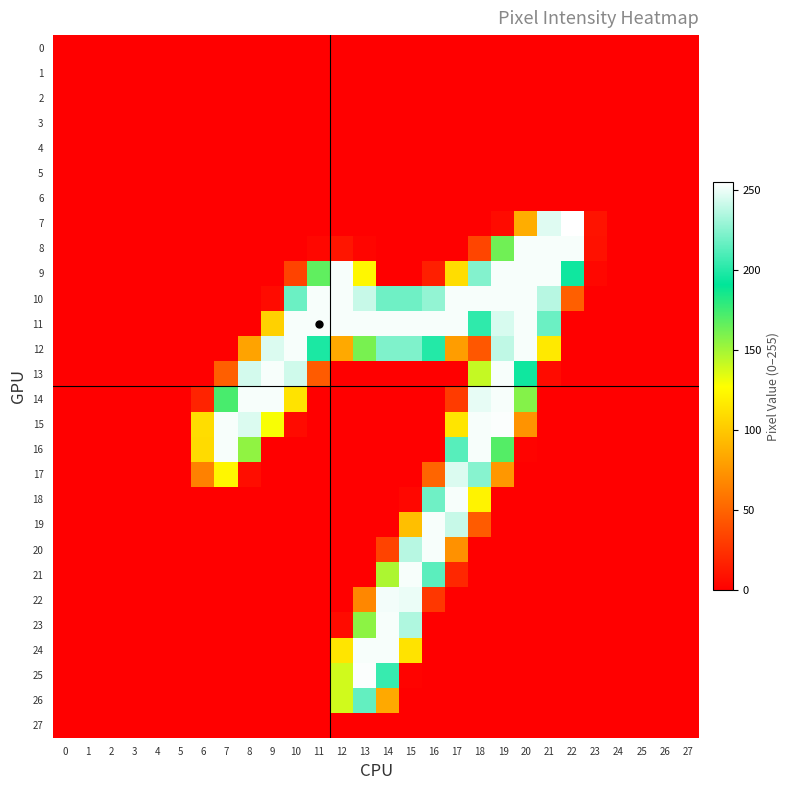

Reading left to right, transcribe all the data shown in this chart.

0: 0=0	1=0	2=0	3=0	4=0	5=0	6=0	7=0	8=0	9=0	10=0	11=0	12=0	13=0	14=0	15=0	16=0	17=0	18=0	19=0	20=0	21=0	22=0	23=0	24=0	25=0	26=0	27=0
1: 0=0	1=0	2=0	3=0	4=0	5=0	6=0	7=0	8=0	9=0	10=0	11=0	12=0	13=0	14=0	15=0	16=0	17=0	18=0	19=0	20=0	21=0	22=0	23=0	24=0	25=0	26=0	27=0
2: 0=0	1=0	2=0	3=0	4=0	5=0	6=0	7=0	8=0	9=0	10=0	11=0	12=0	13=0	14=0	15=0	16=0	17=0	18=0	19=0	20=0	21=0	22=0	23=0	24=0	25=0	26=0	27=0
3: 0=0	1=0	2=0	3=0	4=0	5=0	6=0	7=0	8=0	9=0	10=0	11=0	12=0	13=0	14=0	15=0	16=0	17=0	18=0	19=0	20=0	21=0	22=0	23=0	24=0	25=0	26=0	27=0
4: 0=0	1=0	2=0	3=0	4=0	5=0	6=0	7=0	8=0	9=0	10=0	11=0	12=0	13=0	14=0	15=0	16=0	17=0	18=0	19=0	20=0	21=0	22=0	23=0	24=0	25=0	26=0	27=0
5: 0=0	1=0	2=0	3=0	4=0	5=0	6=0	7=0	8=0	9=0	10=0	11=0	12=0	13=0	14=0	15=0	16=0	17=0	18=0	19=0	20=0	21=0	22=0	23=0	24=0	25=0	26=0	27=0
6: 0=0	1=0	2=0	3=0	4=0	5=0	6=0	7=0	8=0	9=0	10=0	11=0	12=0	13=0	14=0	15=0	16=0	17=0	18=0	19=0	20=0	21=0	22=0	23=0	24=0	25=0	26=0	27=0
7: 0=0	1=0	2=0	3=0	4=0	5=0	6=0	7=0	8=0	9=0	10=0	11=0	12=0	13=0	14=0	15=0	16=0	17=0	18=0	19=6	20=87	21=247	22=255	23=10	24=0	25=0	26=0	27=0
8: 0=0	1=0	2=0	3=0	4=0	5=0	6=0	7=0	8=0	9=0	10=0	11=4	12=11	13=3	14=0	15=0	16=0	17=0	18=35	19=163	20=253	21=253	22=253	23=9	24=0	25=0	26=0	27=0
9: 0=0	1=0	2=0	3=0	4=0	5=0	6=0	7=0	8=0	9=0	10=34	11=167	12=253	13=124	14=0	15=0	16=16	17=111	18=224	19=253	20=253	21=253	22=195	23=4	24=0	25=0	26=0	27=0
10: 0=0	1=0	2=0	3=0	4=0	5=0	6=0	7=0	8=0	9=6	10=218	11=253	12=253	13=241	14=219	15=219	16=228	17=253	18=253	19=253	20=253	21=237	22=48	23=0	24=0	25=0	26=0	27=0
11: 0=0	1=0	2=0	3=0	4=0	5=0	6=0	7=0	8=0	9=105	10=253	11=253	12=253	13=253	14=253	15=253	16=253	17=253	18=203	19=245	20=253	21=218	22=0	23=0	24=0	25=0	26=0	27=0
12: 0=0	1=0	2=0	3=0	4=0	5=0	6=0	7=0	8=82	9=246	10=253	11=198	12=85	13=161	14=223	15=223	16=200	17=79	18=44	19=239	20=253	21=117	22=0	23=0	24=0	25=0	26=0	27=0
13: 0=0	1=0	2=0	3=0	4=0	5=0	6=0	7=48	8=244	9=253	10=243	11=46	12=0	13=0	14=0	15=0	16=0	17=0	18=142	19=253	20=195	21=6	22=0	23=0	24=0	25=0	26=0	27=0
14: 0=0	1=0	2=0	3=0	4=0	5=0	6=18	7=173	8=253	9=253	10=114	11=0	12=0	13=0	14=0	15=0	16=0	17=30	18=249	19=253	20=158	21=0	22=0	23=0	24=0	25=0	26=0	27=0
15: 0=0	1=0	2=0	3=0	4=0	5=0	6=111	7=253	8=246	9=129	10=6	11=0	12=0	13=0	14=0	15=0	16=0	17=115	18=253	19=254	20=74	21=0	22=0	23=0	24=0	25=0	26=0	27=0
16: 0=0	1=0	2=0	3=0	4=0	5=0	6=110	7=253	8=155	9=0	10=0	11=0	12=0	13=0	14=0	15=0	16=0	17=213	18=253	19=170	20=2	21=0	22=0	23=0	24=0	25=0	26=0	27=0
17: 0=0	1=0	2=0	3=0	4=0	5=0	6=65	7=124	8=7	9=0	10=0	11=0	12=0	13=0	14=0	15=0	16=51	17=246	18=225	19=76	20=0	21=0	22=0	23=0	24=0	25=0	26=0	27=0
18: 0=0	1=0	2=0	3=0	4=0	5=0	6=0	7=0	8=0	9=0	10=0	11=0	12=0	13=0	14=0	15=4	16=219	17=253	18=122	19=0	20=0	21=0	22=0	23=0	24=0	25=0	26=0	27=0
19: 0=0	1=0	2=0	3=0	4=0	5=0	6=0	7=0	8=0	9=0	10=0	11=0	12=0	13=0	14=0	15=96	16=253	17=241	18=46	19=0	20=0	21=0	22=0	23=0	24=0	25=0	26=0	27=0
20: 0=0	1=0	2=0	3=0	4=0	5=0	6=0	7=0	8=0	9=0	10=0	11=0	12=0	13=0	14=34	15=237	16=253	17=73	18=0	19=0	20=0	21=0	22=0	23=0	24=0	25=0	26=0	27=0
21: 0=0	1=0	2=0	3=0	4=0	5=0	6=0	7=0	8=0	9=0	10=0	11=0	12=0	13=0	14=148	15=253	16=214	17=20	18=0	19=0	20=0	21=0	22=0	23=0	24=0	25=0	26=0	27=0
22: 0=0	1=0	2=0	3=0	4=0	5=0	6=0	7=0	8=0	9=0	10=0	11=0	12=0	13=68	14=252	15=250	16=28	17=0	18=0	19=0	20=0	21=0	22=0	23=0	24=0	25=0	26=0	27=0
23: 0=0	1=0	2=0	3=0	4=0	5=0	6=0	7=0	8=0	9=0	10=0	11=0	12=6	13=156	14=253	15=235	16=0	17=0	18=0	19=0	20=0	21=0	22=0	23=0	24=0	25=0	26=0	27=0
24: 0=0	1=0	2=0	3=0	4=0	5=0	6=0	7=0	8=0	9=0	10=0	11=0	12=115	13=253	14=253	15=114	16=0	17=0	18=0	19=0	20=0	21=0	22=0	23=0	24=0	25=0	26=0	27=0
25: 0=0	1=0	2=0	3=0	4=0	5=0	6=0	7=0	8=0	9=0	10=0	11=0	12=139	13=254	14=205	15=2	16=0	17=0	18=0	19=0	20=0	21=0	22=0	23=0	24=0	25=0	26=0	27=0
26: 0=0	1=0	2=0	3=0	4=0	5=0	6=0	7=0	8=0	9=0	10=0	11=0	12=139	13=216	14=85	15=0	16=0	17=0	18=0	19=0	20=0	21=0	22=0	23=0	24=0	25=0	26=0	27=0
27: 0=0	1=0	2=0	3=0	4=0	5=0	6=0	7=0	8=0	9=0	10=0	11=0	12=0	13=0	14=0	15=0	16=0	17=0	18=0	19=0	20=0	21=0	22=0	23=0	24=0	25=0	26=0	27=0